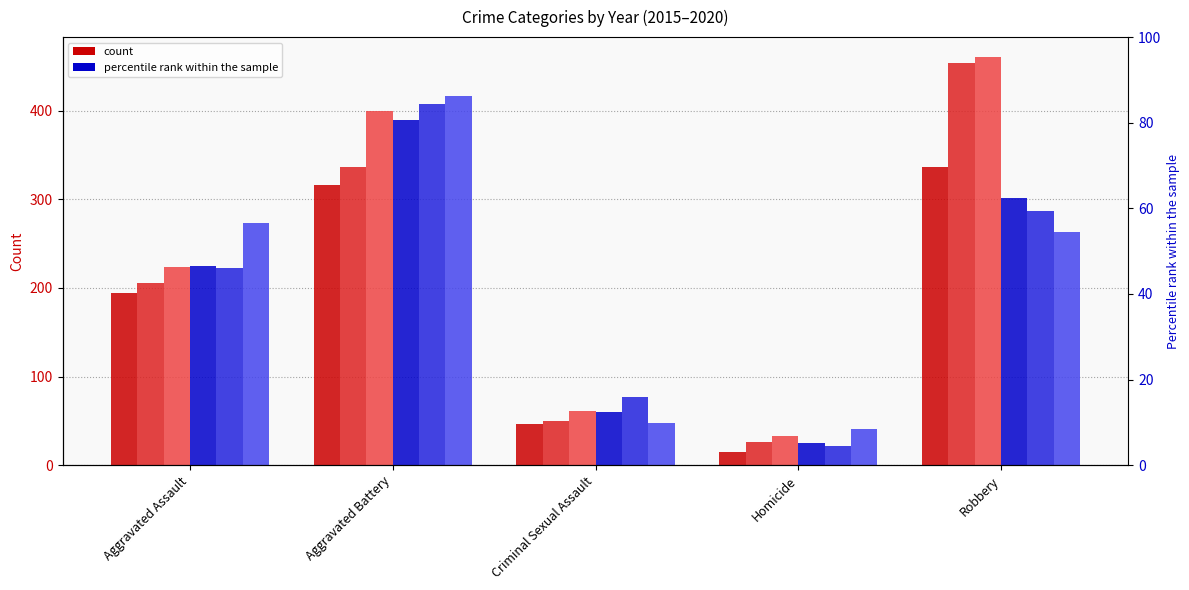

Reading left to right, list all the values displayed in this chart.

2015: Aggravated Assault=194	Aggravated Battery=316	Criminal Sexual Assault=46	Homicide=15	Robbery=337
2016: Aggravated Assault=206	Aggravated Battery=336	Criminal Sexual Assault=50	Homicide=26	Robbery=454
2017: Aggravated Assault=224	Aggravated Battery=400	Criminal Sexual Assault=61	Homicide=33	Robbery=460
2018: Aggravated Assault=225	Aggravated Battery=389	Criminal Sexual Assault=60	Homicide=25	Robbery=301
2019: Aggravated Assault=223	Aggravated Battery=407	Criminal Sexual Assault=77	Homicide=22	Robbery=287
2020: Aggravated Assault=273	Aggravated Battery=416	Criminal Sexual Assault=48	Homicide=41	Robbery=263